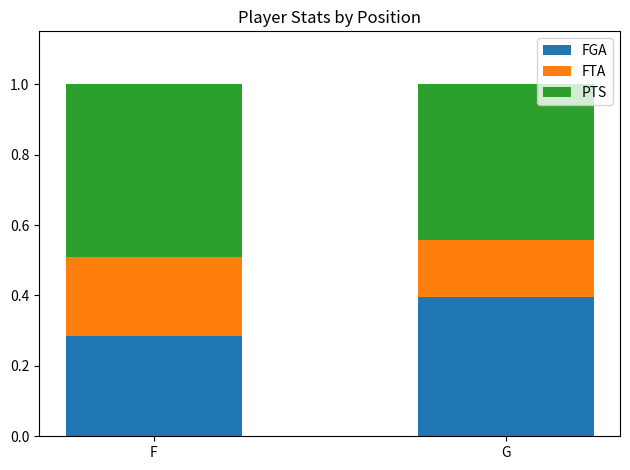

Rank the categories by FGA value from lowest to highest.

F, G